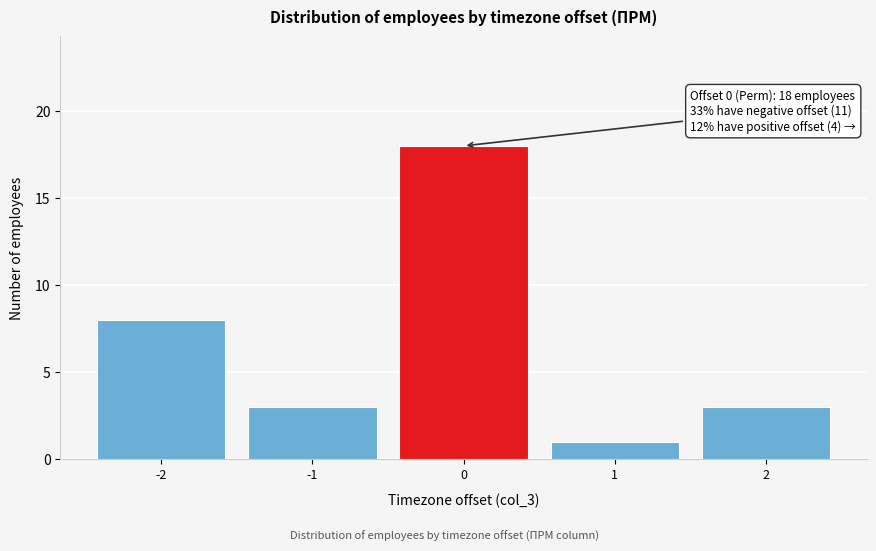

Reading left to right, transcribe all the data shown in this chart.

8	3	18	1	3